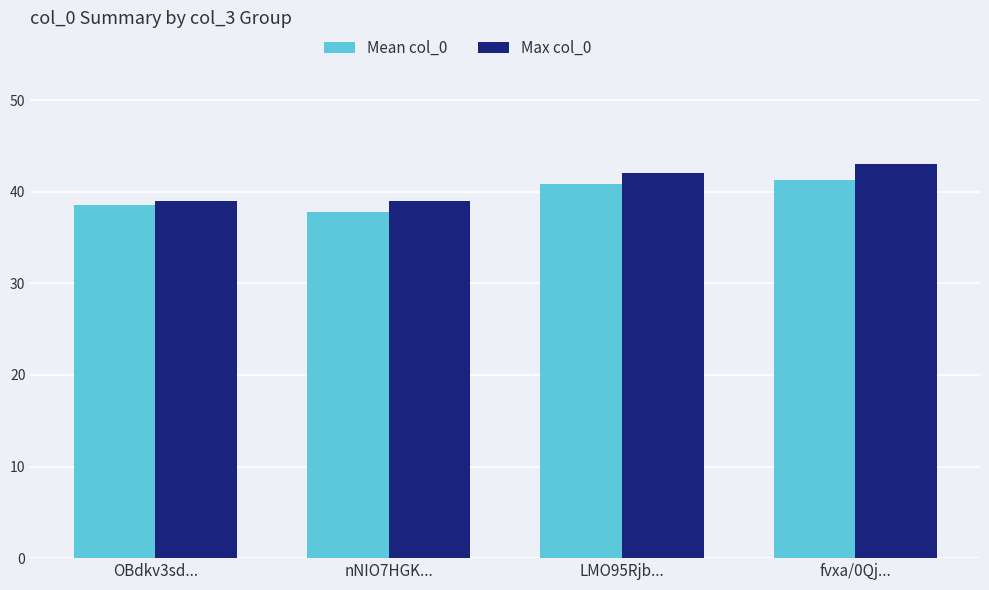

What is the difference between the second highest and second lowest values in the Mean col_0 series?

2.3